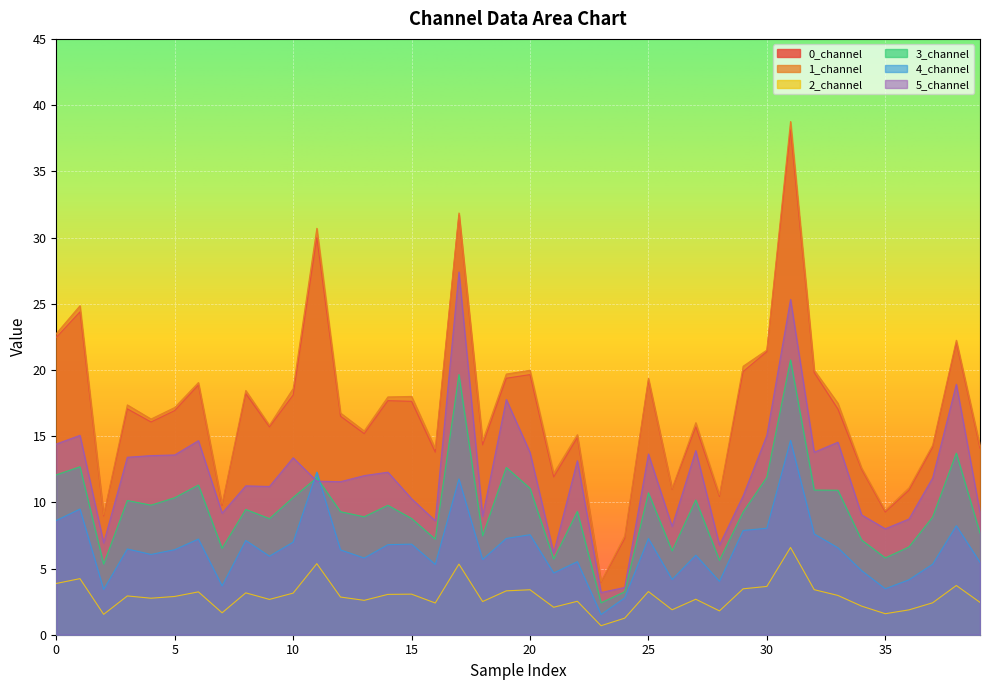

Reading left to right, extract all data points from this chart.

0_channel: 22.5	24.4	9.0	17.1	16.1	16.9	18.9	9.8	18.2	15.7	18.1	30.0	16.5	15.2	17.7	17.6	13.8	31.7	14.3	19.4	19.6	11.9	14.9	4.0	7.3	19.2	11.0	15.7	10.4	19.9	21.4	38.1	19.8	17.0	12.5	9.3	10.9	14.2	22.1	14.1
1_channel: 22.7	24.8	9.1	17.4	16.3	17.2	19.0	9.9	18.4	15.8	18.6	30.7	16.7	15.4	18.0	18.0	14.1	31.9	14.6	19.7	20.0	12.2	15.1	4.0	7.5	19.4	11.0	16.0	10.6	20.3	21.5	38.8	20.0	17.5	12.6	9.4	11.1	14.3	22.2	14.3
2_channel: 3.9	4.2	1.5	2.9	2.8	2.9	3.2	1.7	3.2	2.7	3.1	5.4	2.8	2.6	3.0	3.1	2.4	5.3	2.5	3.3	3.4	2.1	2.5	0.7	1.3	3.3	1.9	2.7	1.8	3.5	3.6	6.6	3.4	3.0	2.2	1.6	1.9	2.4	3.7	2.4
3_channel: 12.1	12.7	5.3	10.1	9.8	10.3	11.3	6.5	9.5	8.8	10.4	11.9	9.3	8.9	9.8	8.8	7.2	19.7	7.5	12.6	11.1	5.7	9.3	2.4	3.2	10.7	6.3	10.2	5.6	9.3	11.9	20.8	10.9	10.9	7.2	5.8	6.6	8.9	13.7	7.7
4_channel: 8.6	9.5	3.4	6.5	6.1	6.4	7.2	3.7	7.1	5.9	7.0	12.3	6.4	5.8	6.8	6.8	5.3	11.8	5.7	7.3	7.6	4.7	5.5	1.5	2.8	7.3	4.2	6.0	4.0	7.9	8.0	14.7	7.6	6.6	4.8	3.5	4.1	5.3	8.2	5.5
5_channel: 14.4	15.1	6.9	13.4	13.5	13.6	14.7	9.2	11.2	11.2	13.4	11.6	11.6	12.0	12.3	10.3	8.6	27.4	8.9	17.8	13.8	6.2	13.1	3.2	3.6	13.6	8.2	13.9	6.8	10.5	15.1	25.3	13.8	14.5	9.1	8.0	8.7	11.8	18.9	9.2